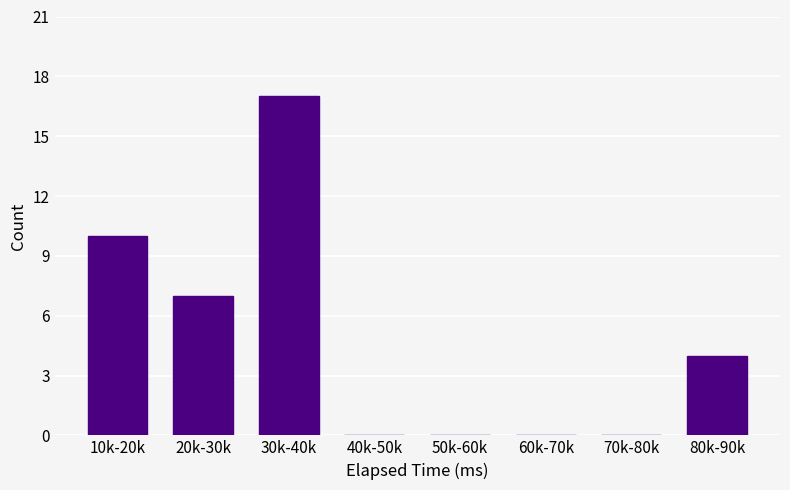

Reading left to right, extract all data points from this chart.

10k-20k=10	20k-30k=7	30k-40k=17	40k-50k=0	50k-60k=0	60k-70k=0	70k-80k=0	80k-90k=4